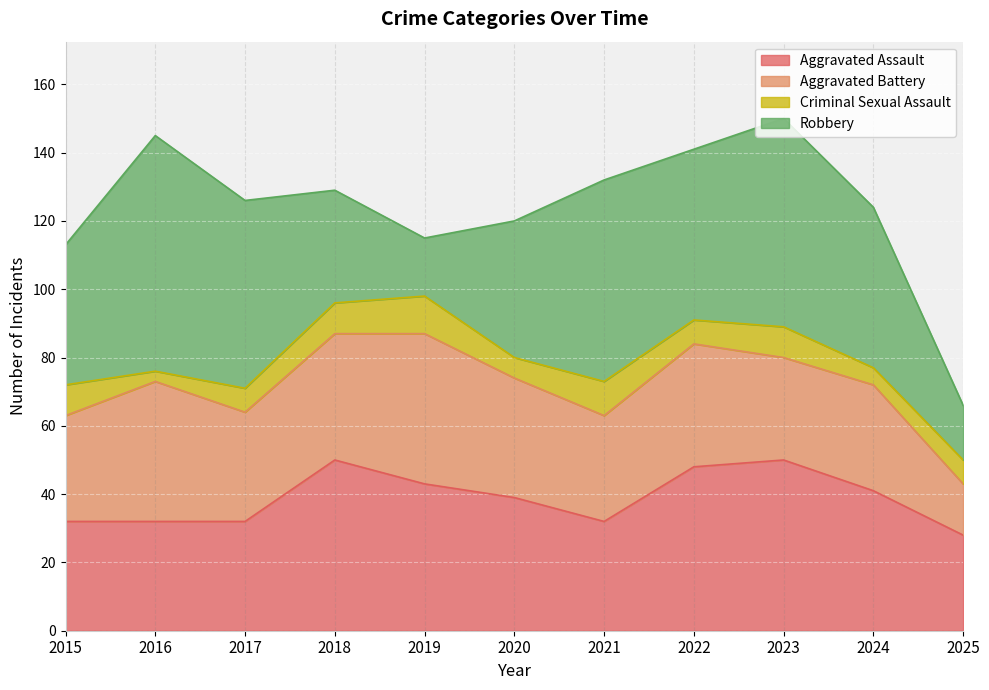

In Aggravated Assault, how many points are higher than both neighbors (excluding endpoints)?

2